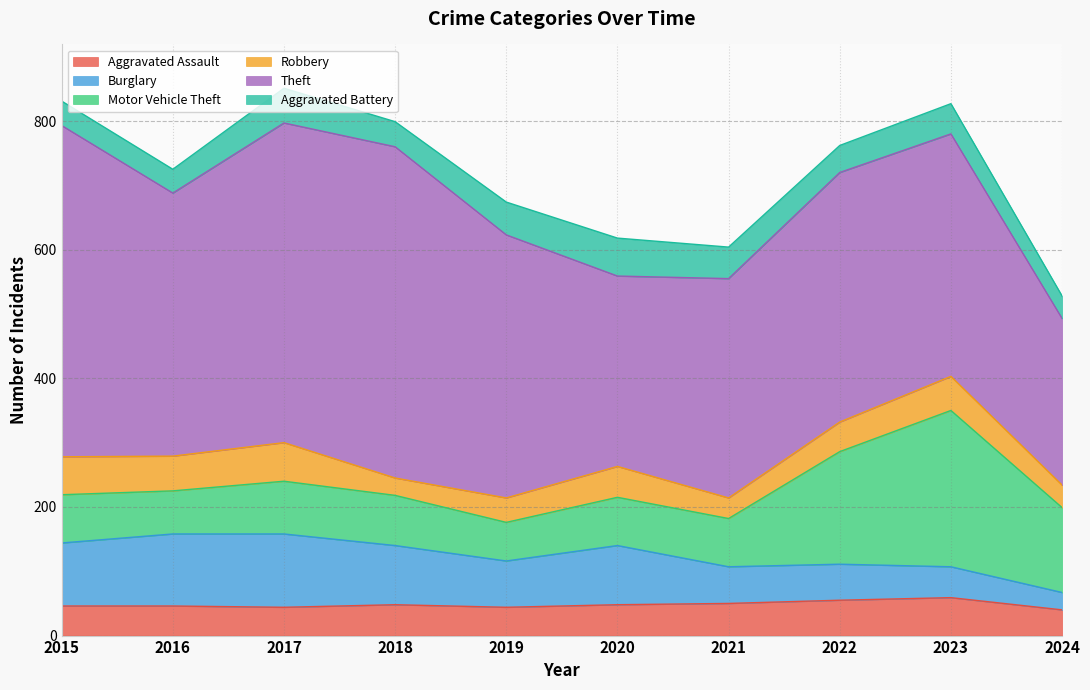

At which category does the chart reach its minimum across all series?

2024